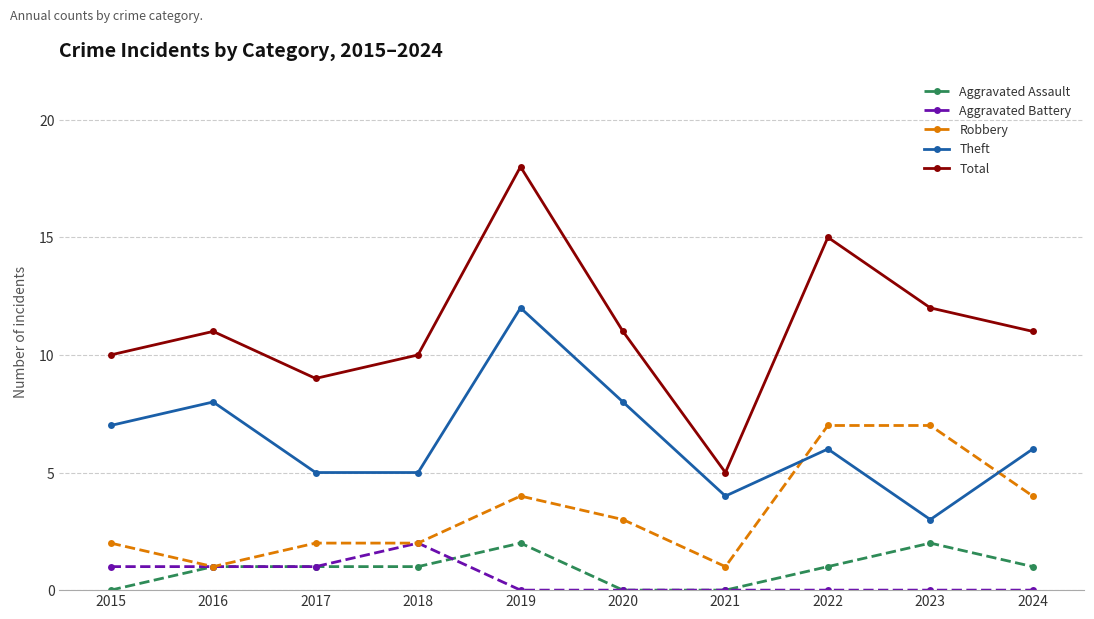

Rank the series at 2022 from lowest to highest value.

Aggravated Battery, Aggravated Assault, Theft, Robbery, Total